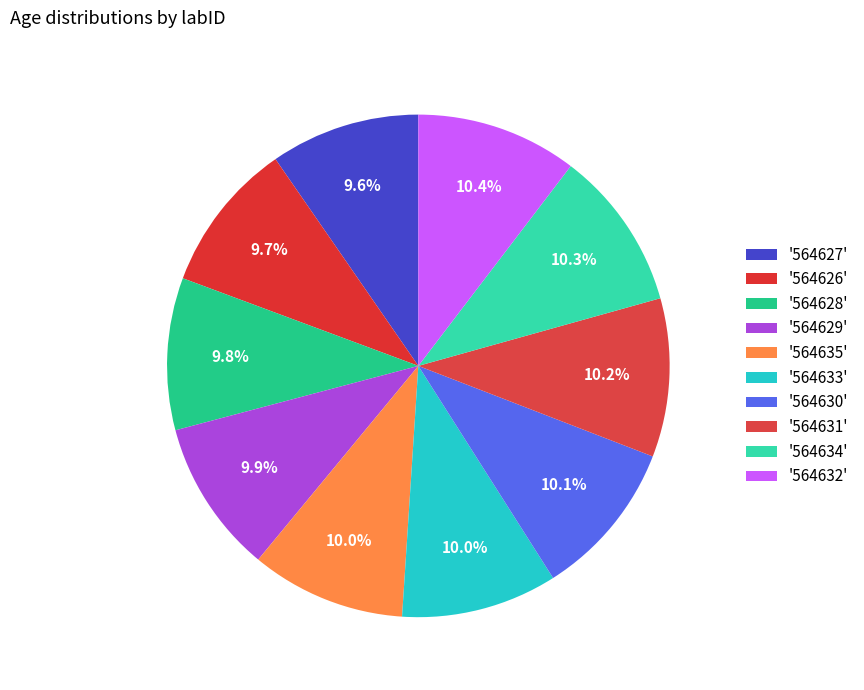

To the nearest percent, what is the average slice percentage?

10%